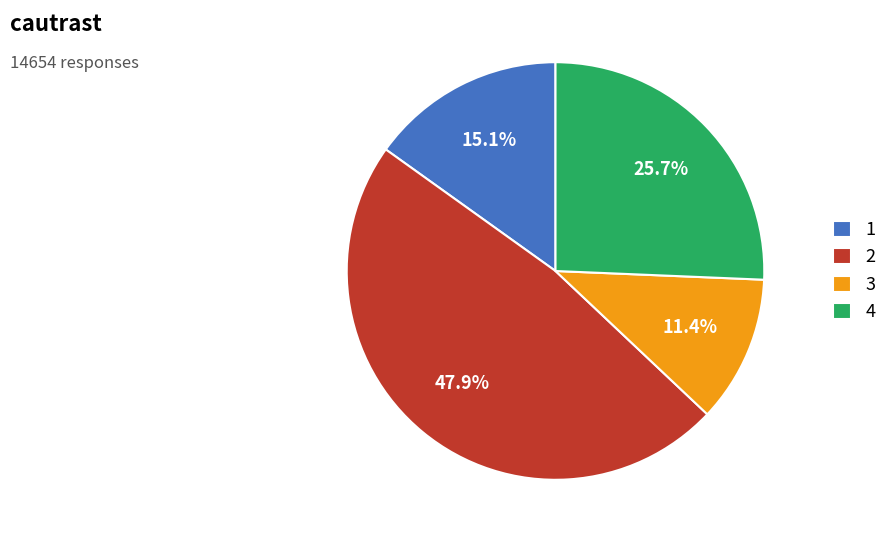

Is there any slice that represents more than half of the pie?

No